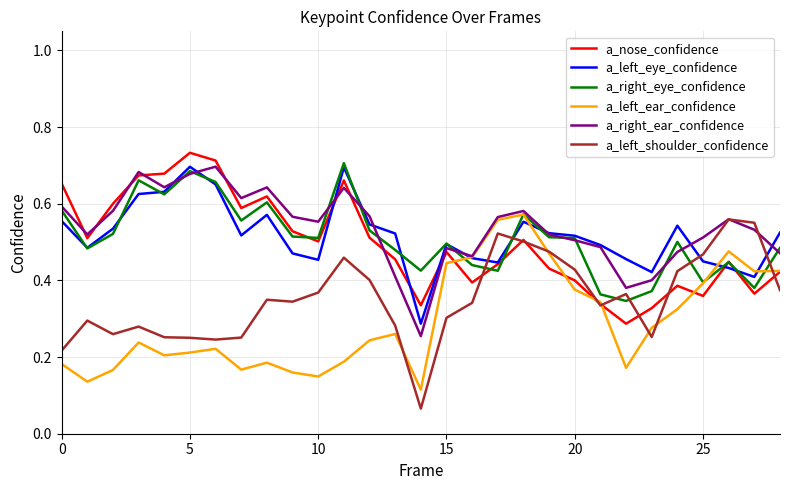

After their last crossing, which series has the higher values: a_left_shoulder_confidence or a_left_eye_confidence?

a_left_eye_confidence